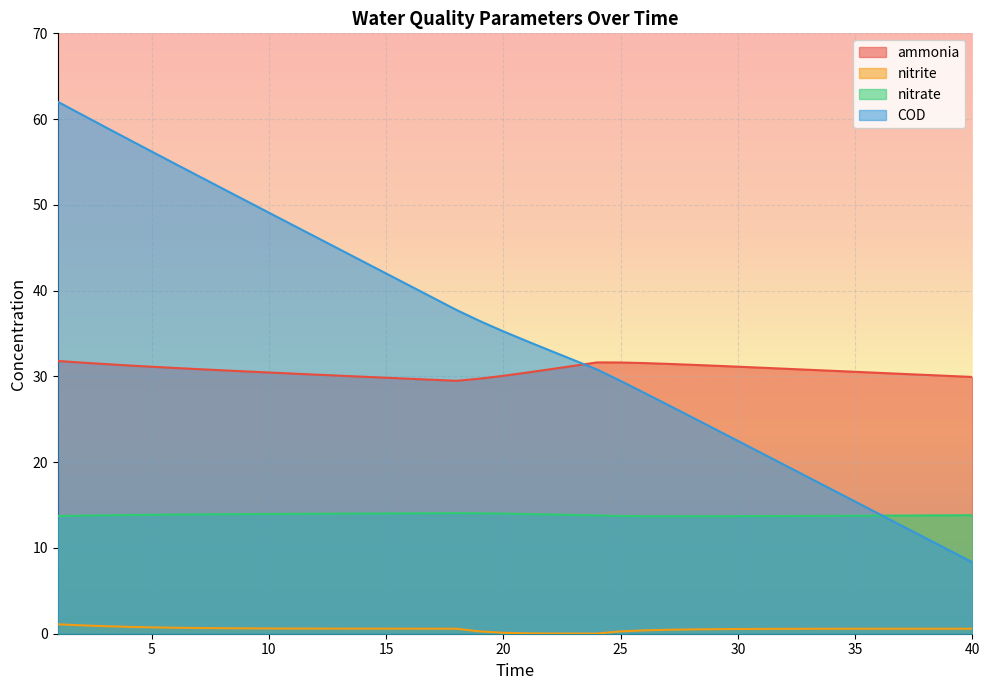

How many lines are shown in the chart?

4